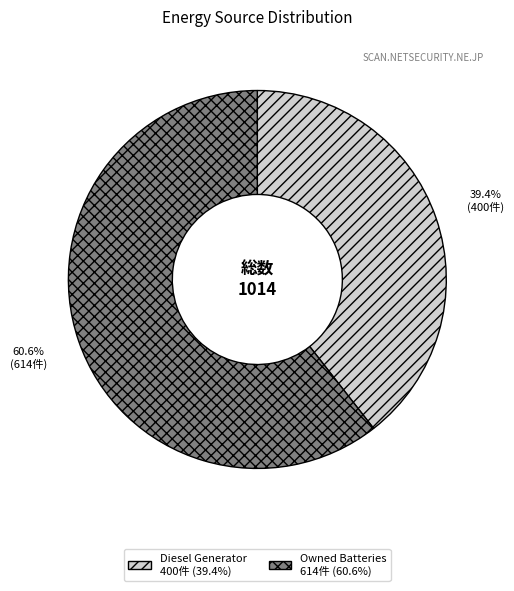

Is there a majority slice in this chart?

Yes